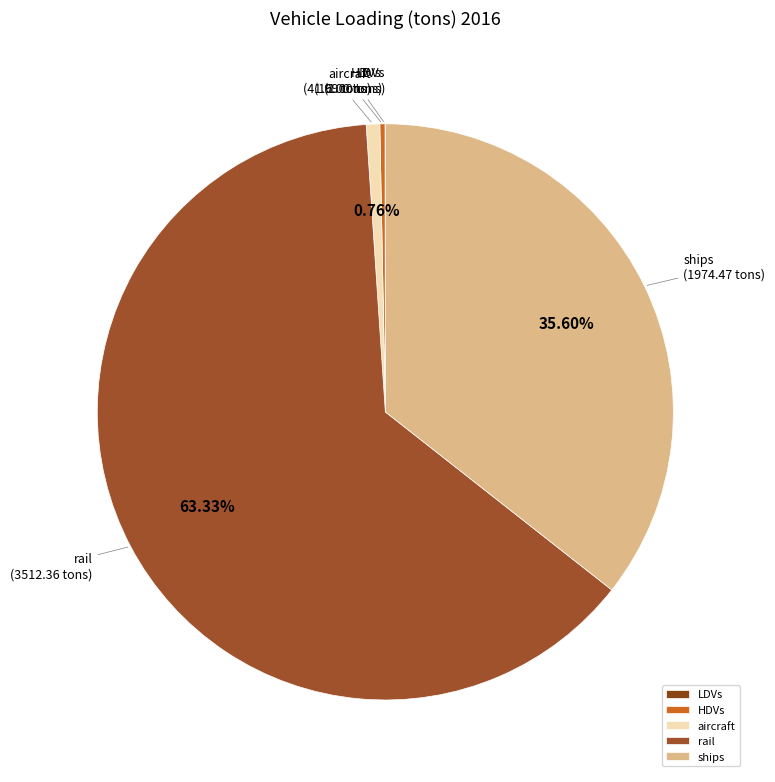

What is the largest slice in the pie chart?

rail